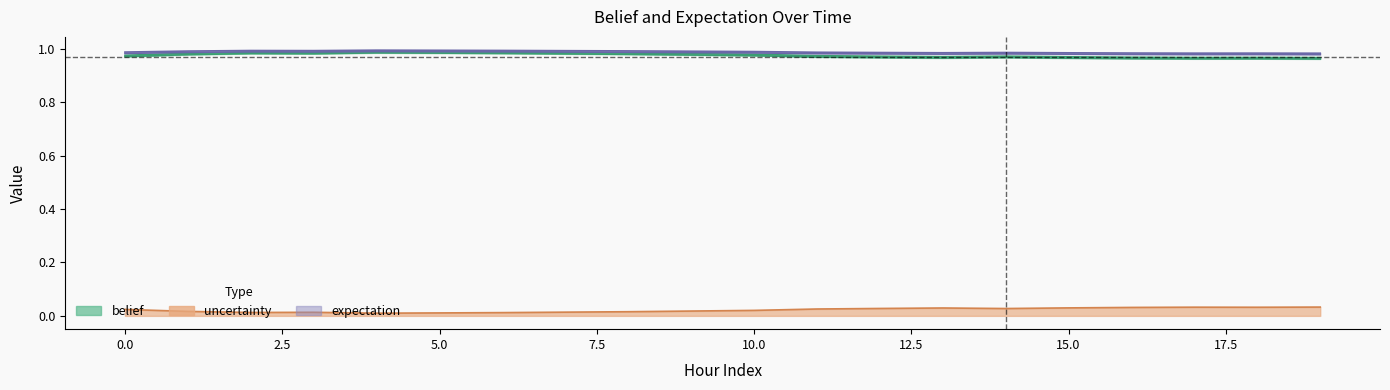

True or false: expectation has more than 2 interior local peaks.

True